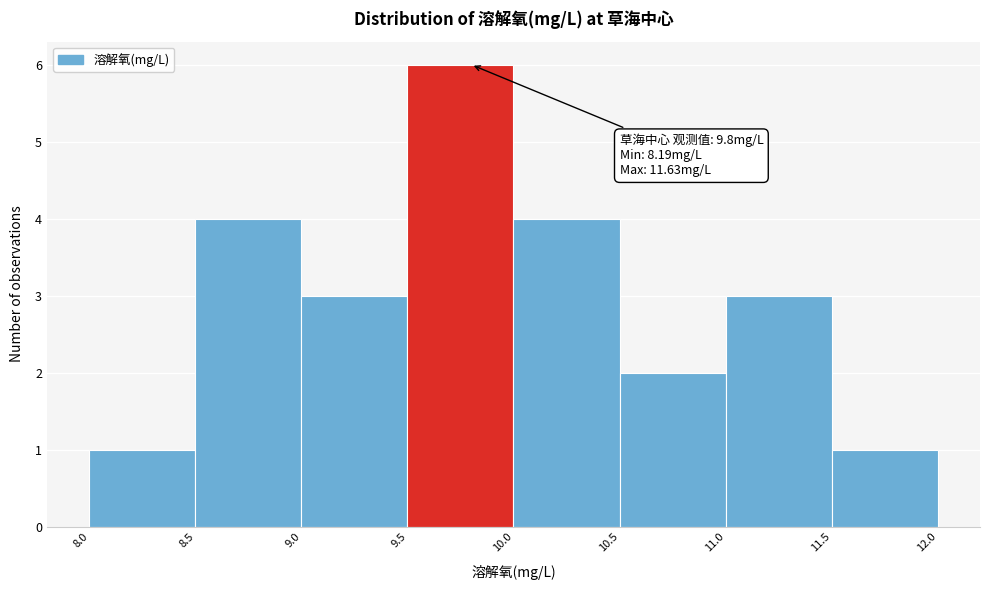

Which range on the x-axis has the tallest bar?

9.5 to 10.0